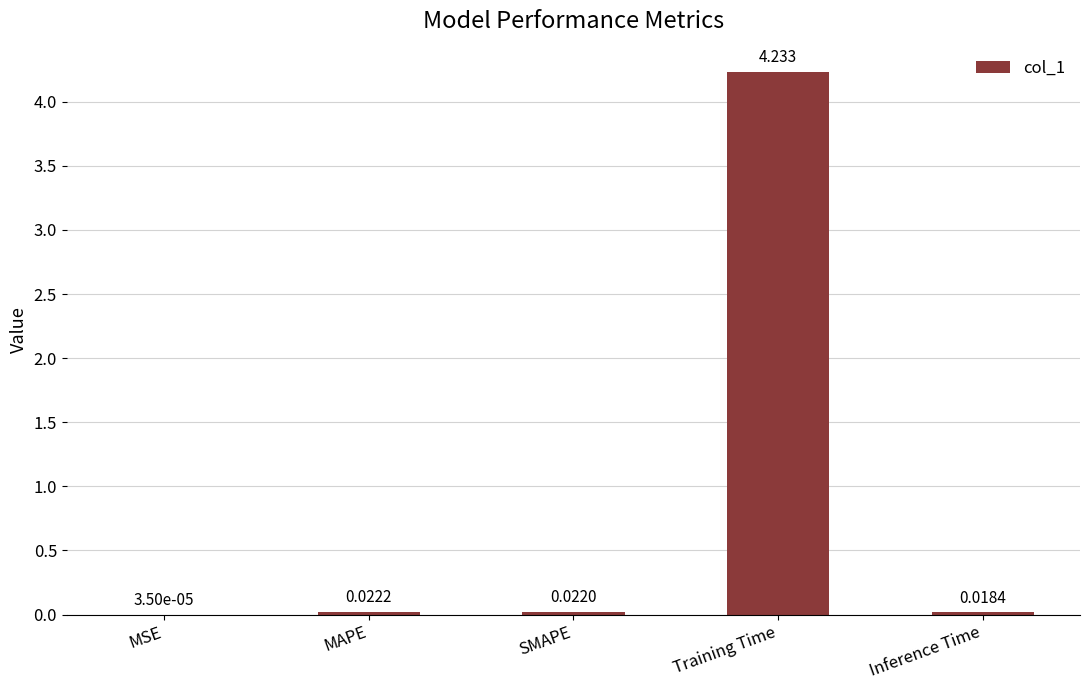

Which has a higher value, SMAPE or MAPE?

MAPE